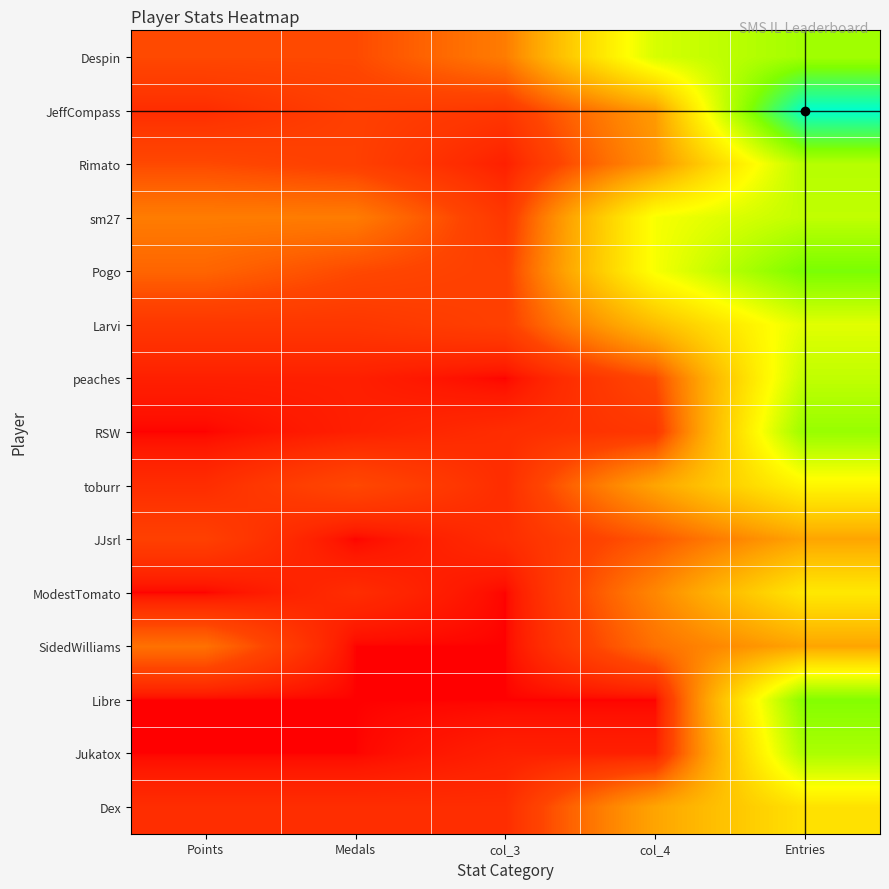

Reading left to right, transcribe all the data shown in this chart.

Despin: Points=5	Medals=5	col_3=9	col_4=29	Entries=34
JeffCompass: Points=2	Medals=4	col_3=3	col_4=12	Entries=52
Rimato: Points=5	Medals=4	col_3=1	col_4=11	Entries=32
sm27: Points=9	Medals=9	col_3=3	col_4=26	Entries=31
Pogo: Points=7	Medals=5	col_3=4	col_4=26	Entries=38
Larvi: Points=3	Medals=3	col_3=4	col_4=16	Entries=28
peaches: Points=1	Medals=1	col_3=0	col_4=5	Entries=31
RSW: Points=0	Medals=1	col_3=2	col_4=3	Entries=35
toburr: Points=2	Medals=5	col_3=2	col_4=13	Entries=24
JJsrl: Points=4	Medals=0	col_3=2	col_4=6	Entries=13
ModestTomato: Points=0	Medals=2	col_3=0	col_4=10	Entries=22
SidedWilliams: Points=8	Medals=0	col_3=0	col_4=8	Entries=13
Libre: Points=0	Medals=0	col_3=0	col_4=0	Entries=37
Jukatox: Points=0	Medals=0	col_3=1	col_4=1	Entries=33
Dex: Points=2	Medals=2	col_3=2	col_4=13	Entries=21